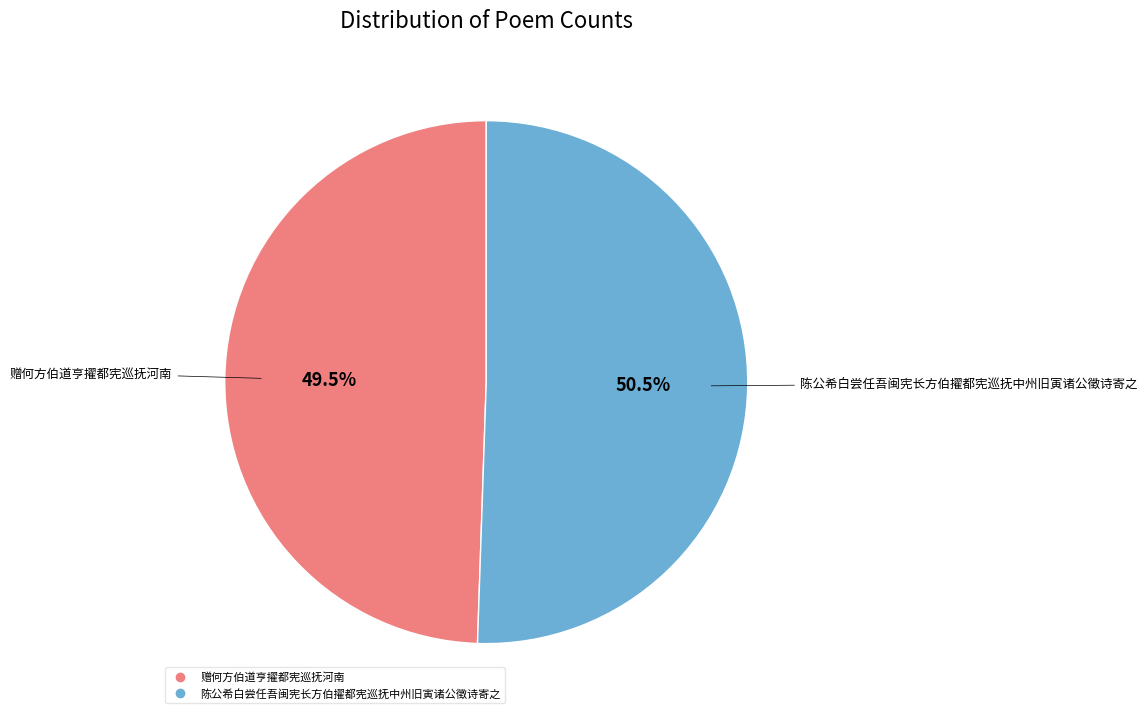

Is 陈公希白尝任吾闽宪长方伯擢都宪巡抚中州旧寅诸公徵诗寄之 the majority of the pie?

Yes